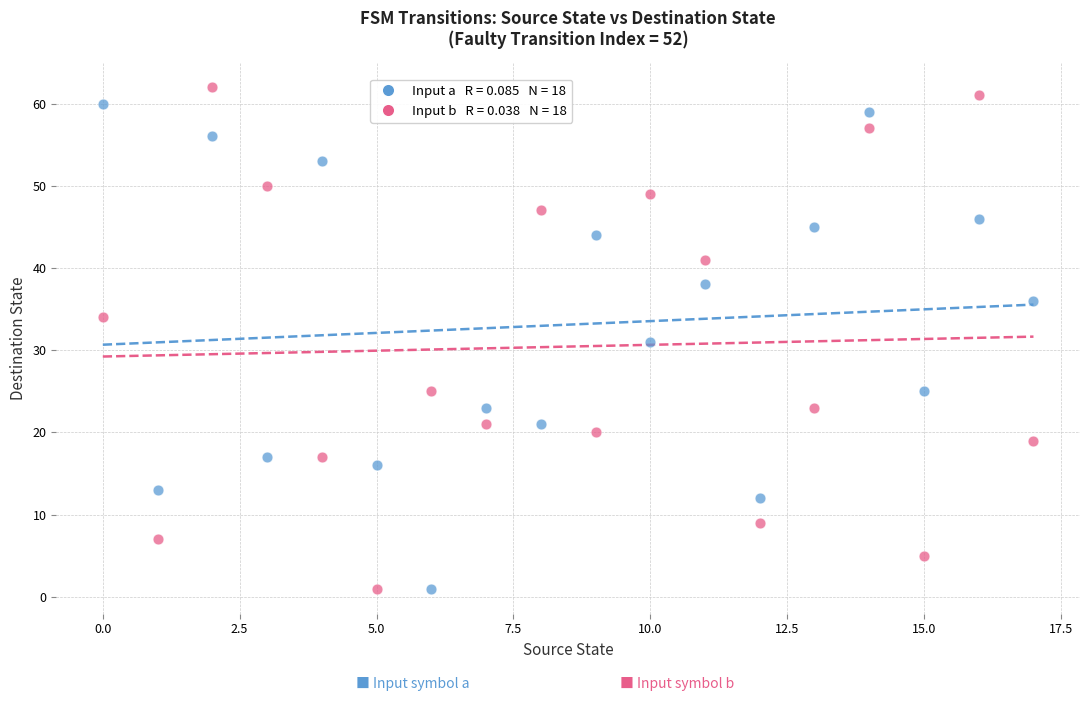

Across all data points, what is the range of Y values (max minus min)?

61